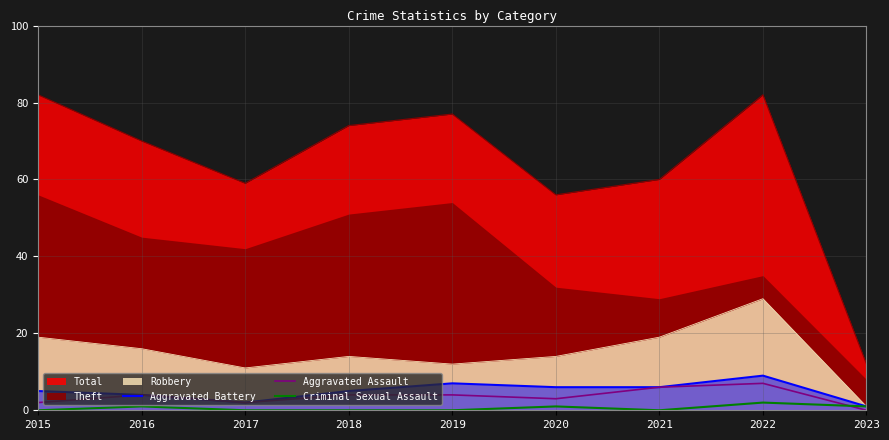

True or false: Aggravated Assault has more than 1 interior local peaks.

True